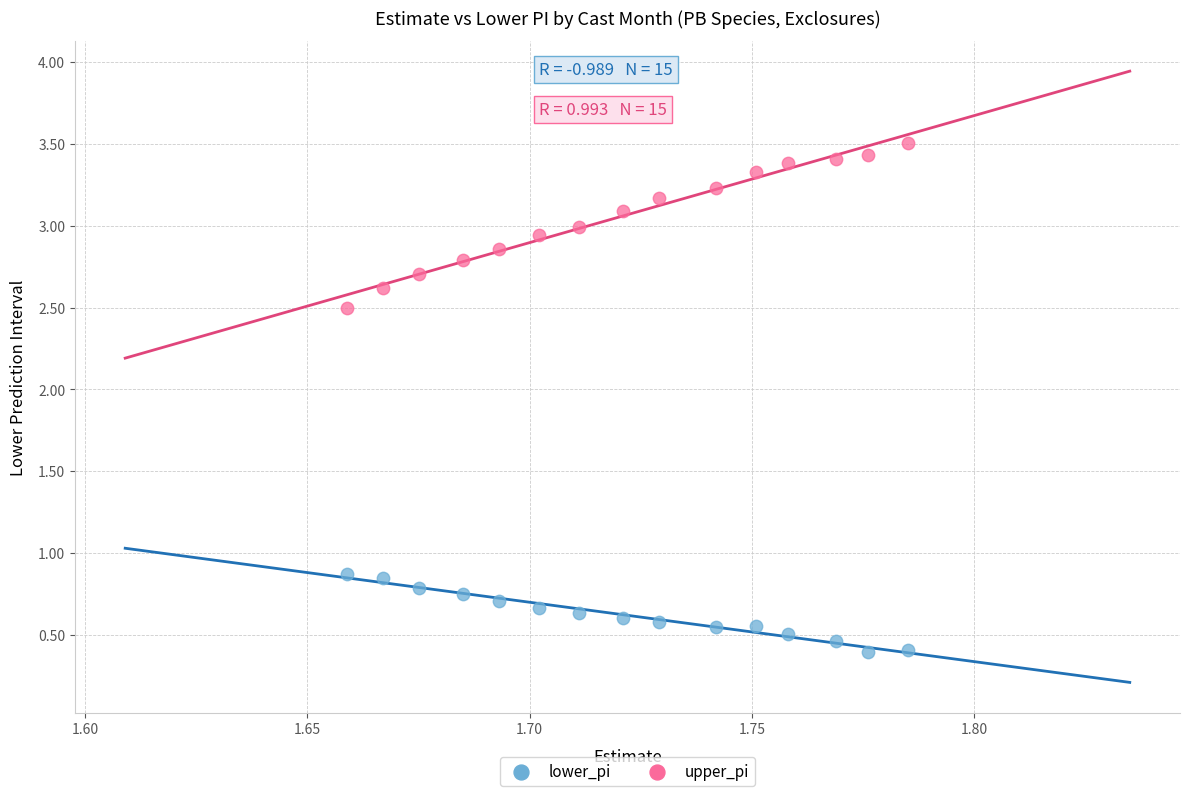

Which series reaches the maximum Y coordinate?

upper_pi